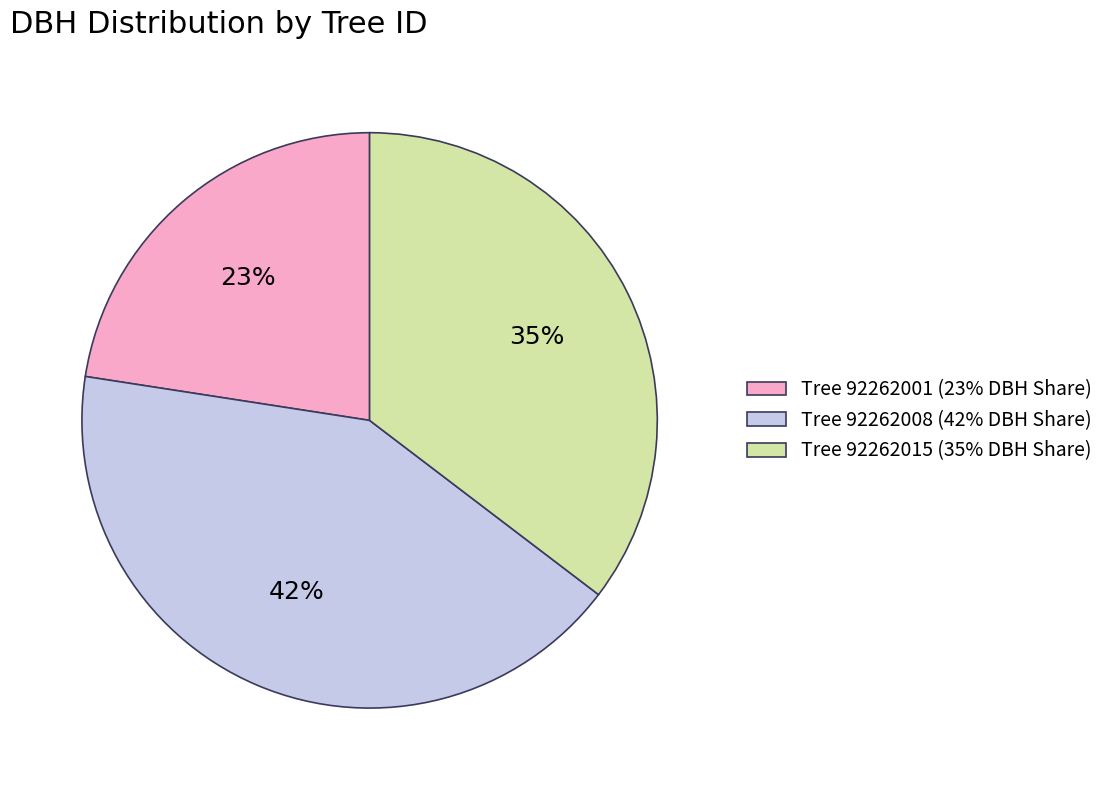

Does any single category account for the majority?

No